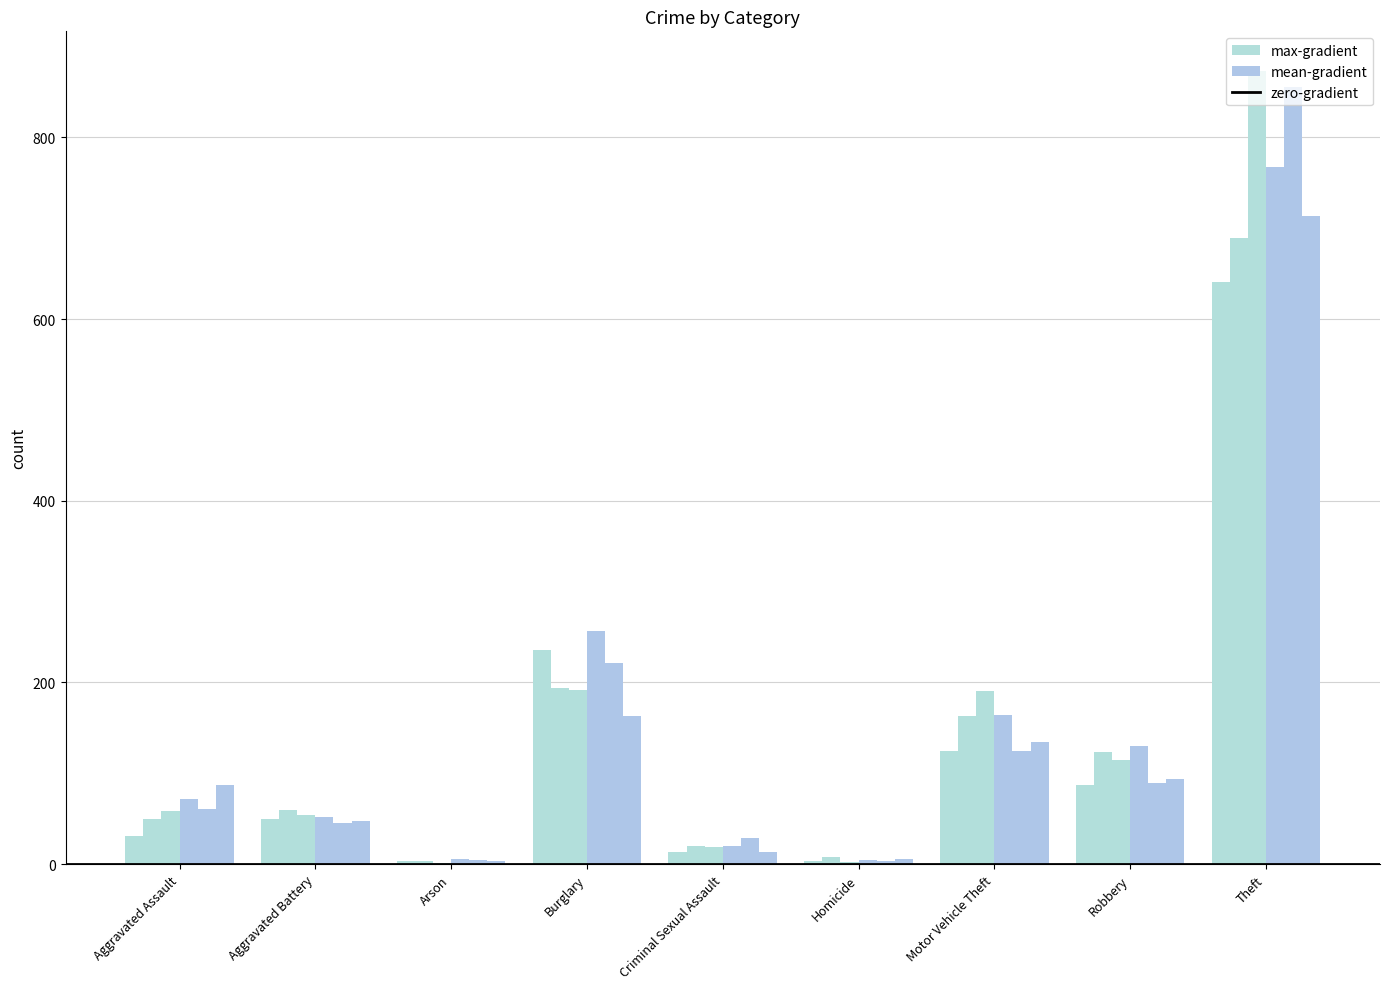

How many groups of bars are there?

9